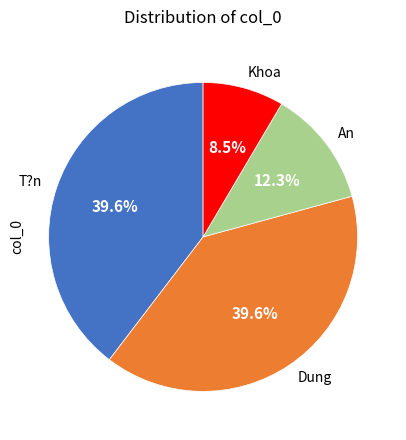

What is the ratio of the value at An to the value at Dung?

0.3